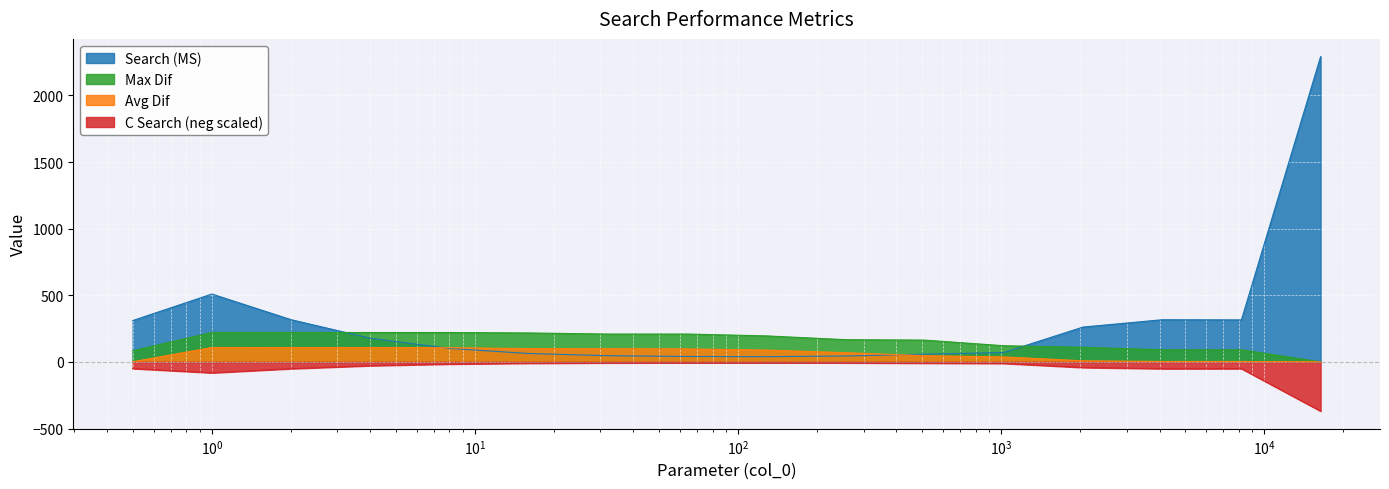

In C Search, how many points are higher than both neighbors (excluding endpoints)?

2